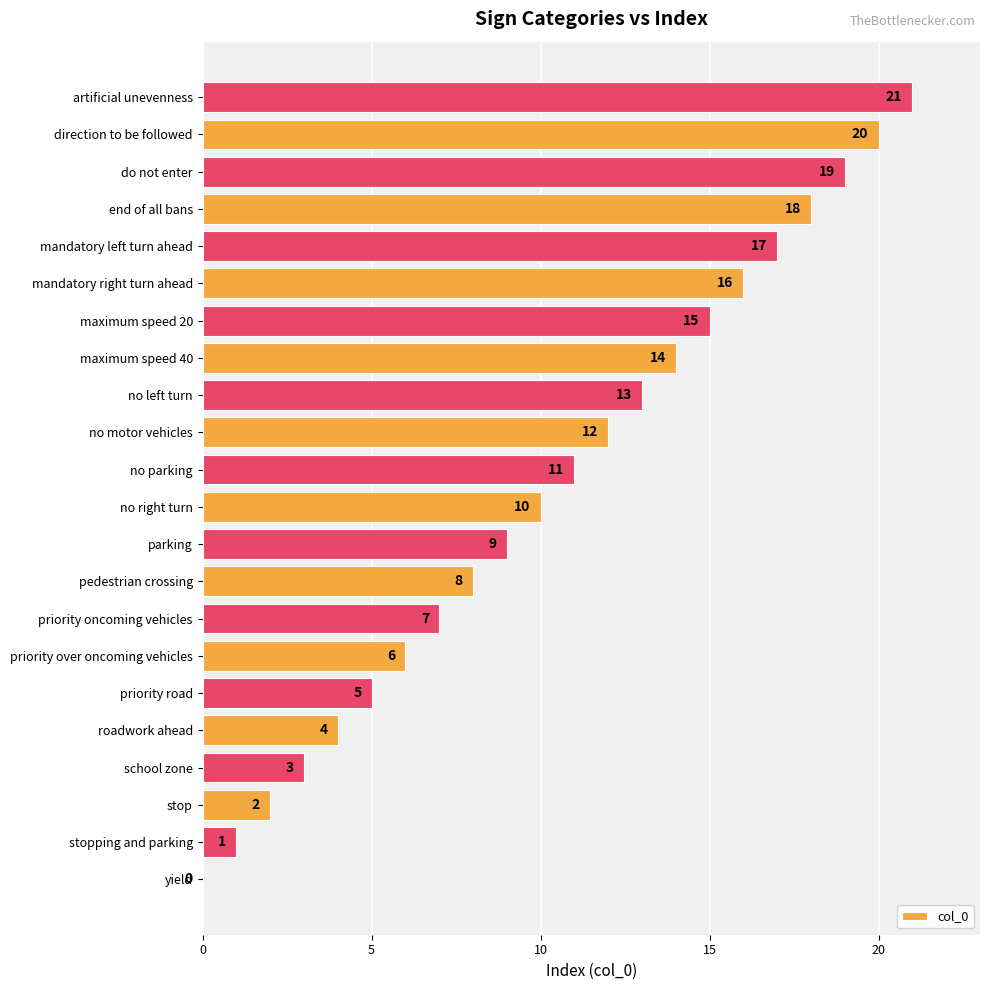

What is the sum of all values?

231